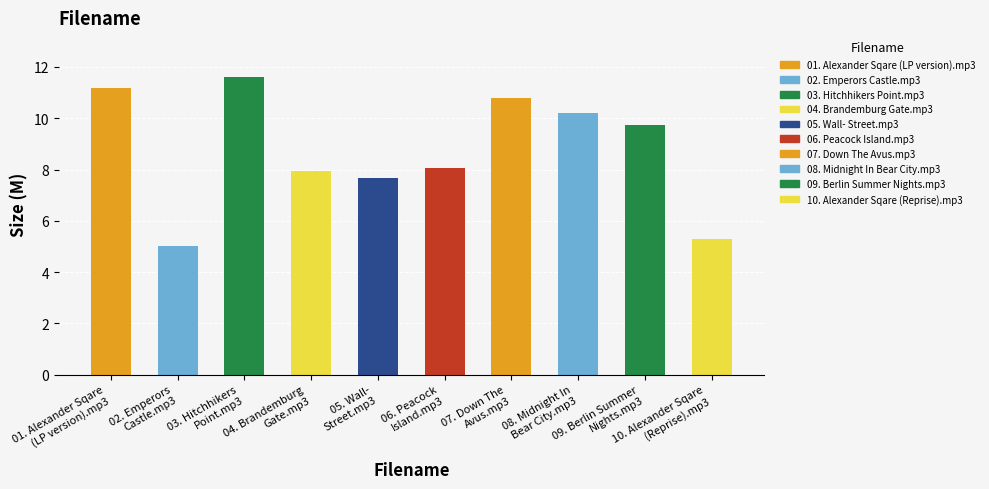

What is the minimum value shown in the chart?

5.0